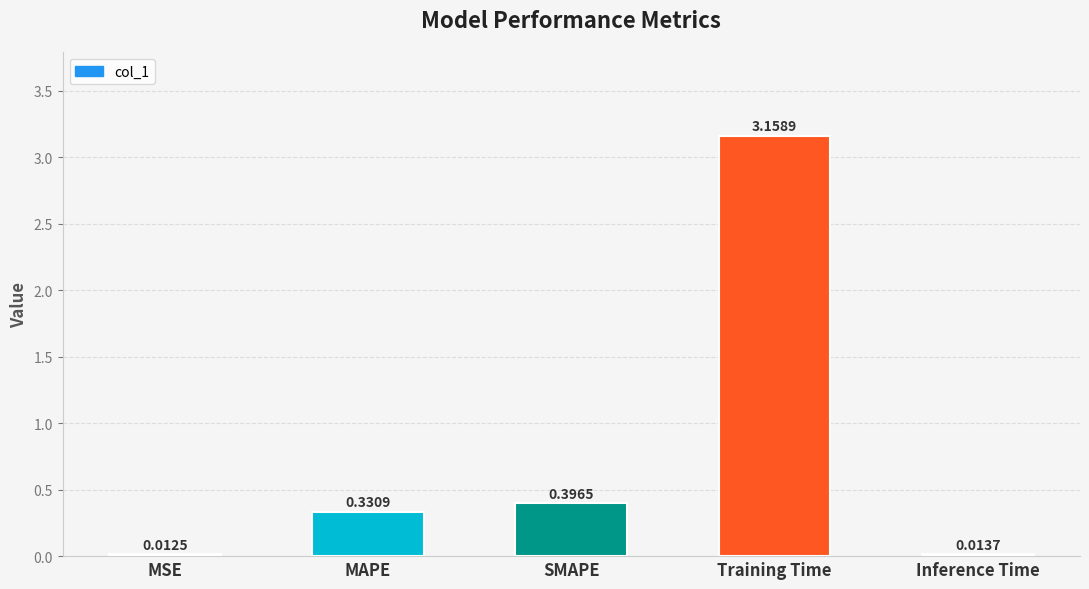

Rank the categories by value from highest to lowest.

Training Time, SMAPE, MAPE, Inference Time, MSE